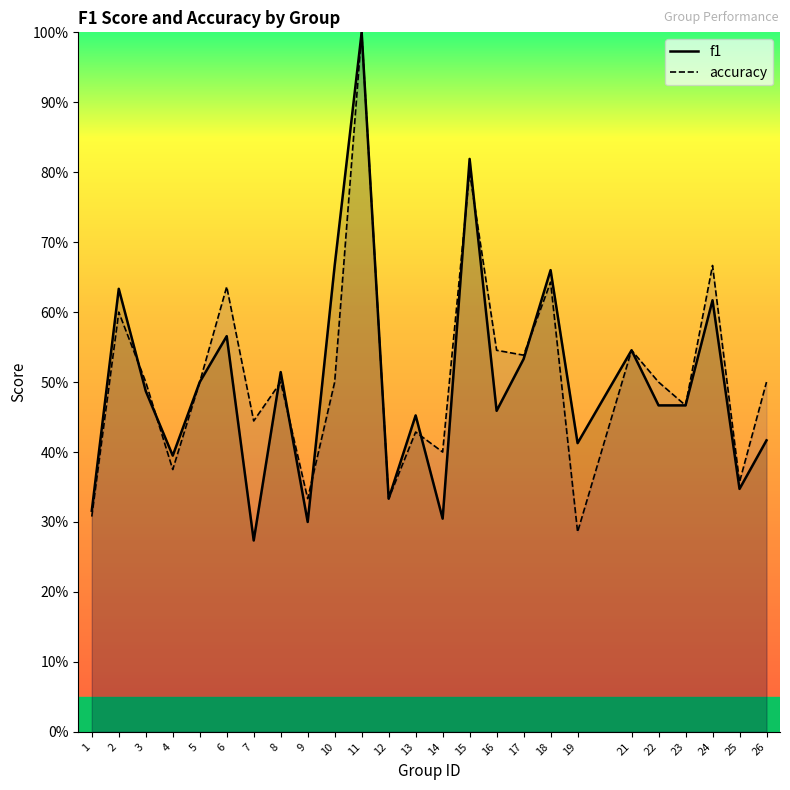

Rank the series by their maximum value, from highest to lowest.

f1, accuracy